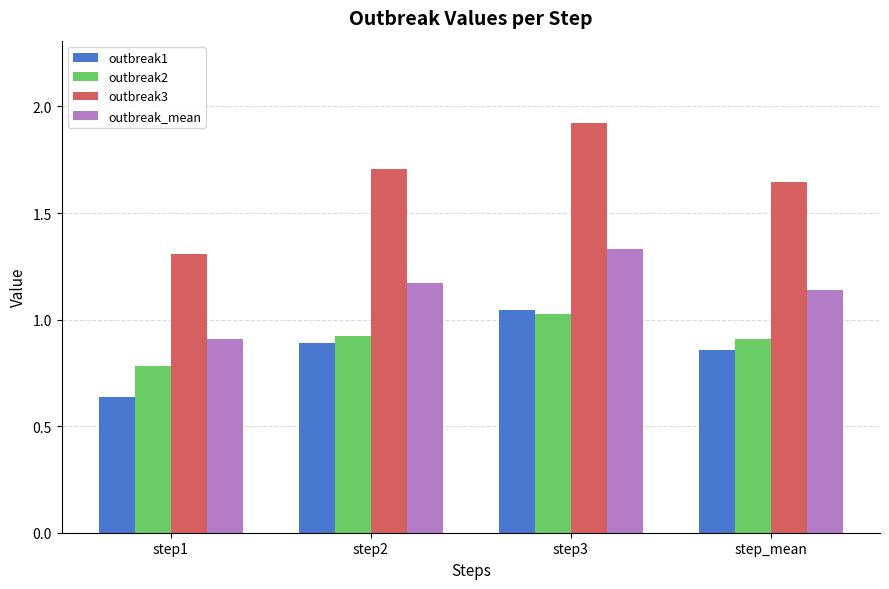

Rank the categories by outbreak1 value from highest to lowest.

step3, step2, step_mean, step1